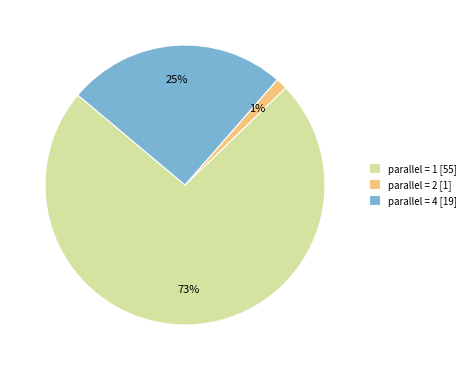

Is there a majority slice in this chart?

Yes